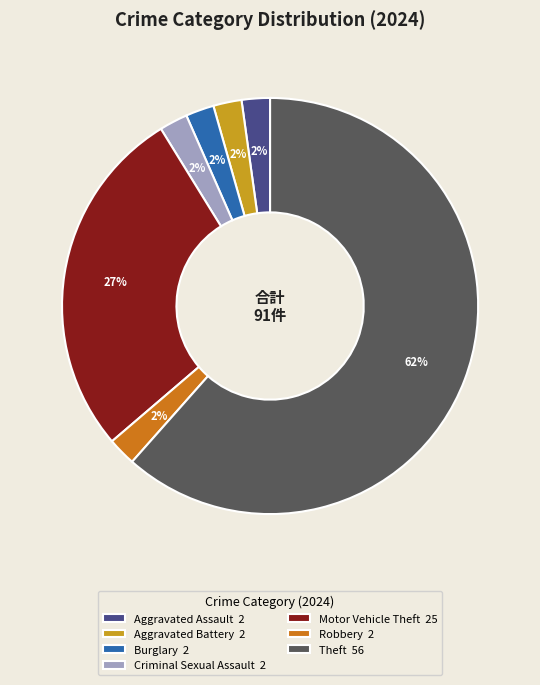

Between Aggravated Assault 2 and Theft 56, which is larger?

Theft 56